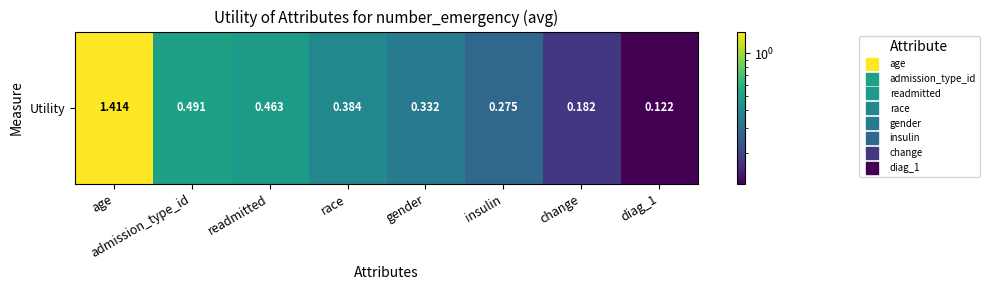

What is the difference between the values at insulin and age?

1.1